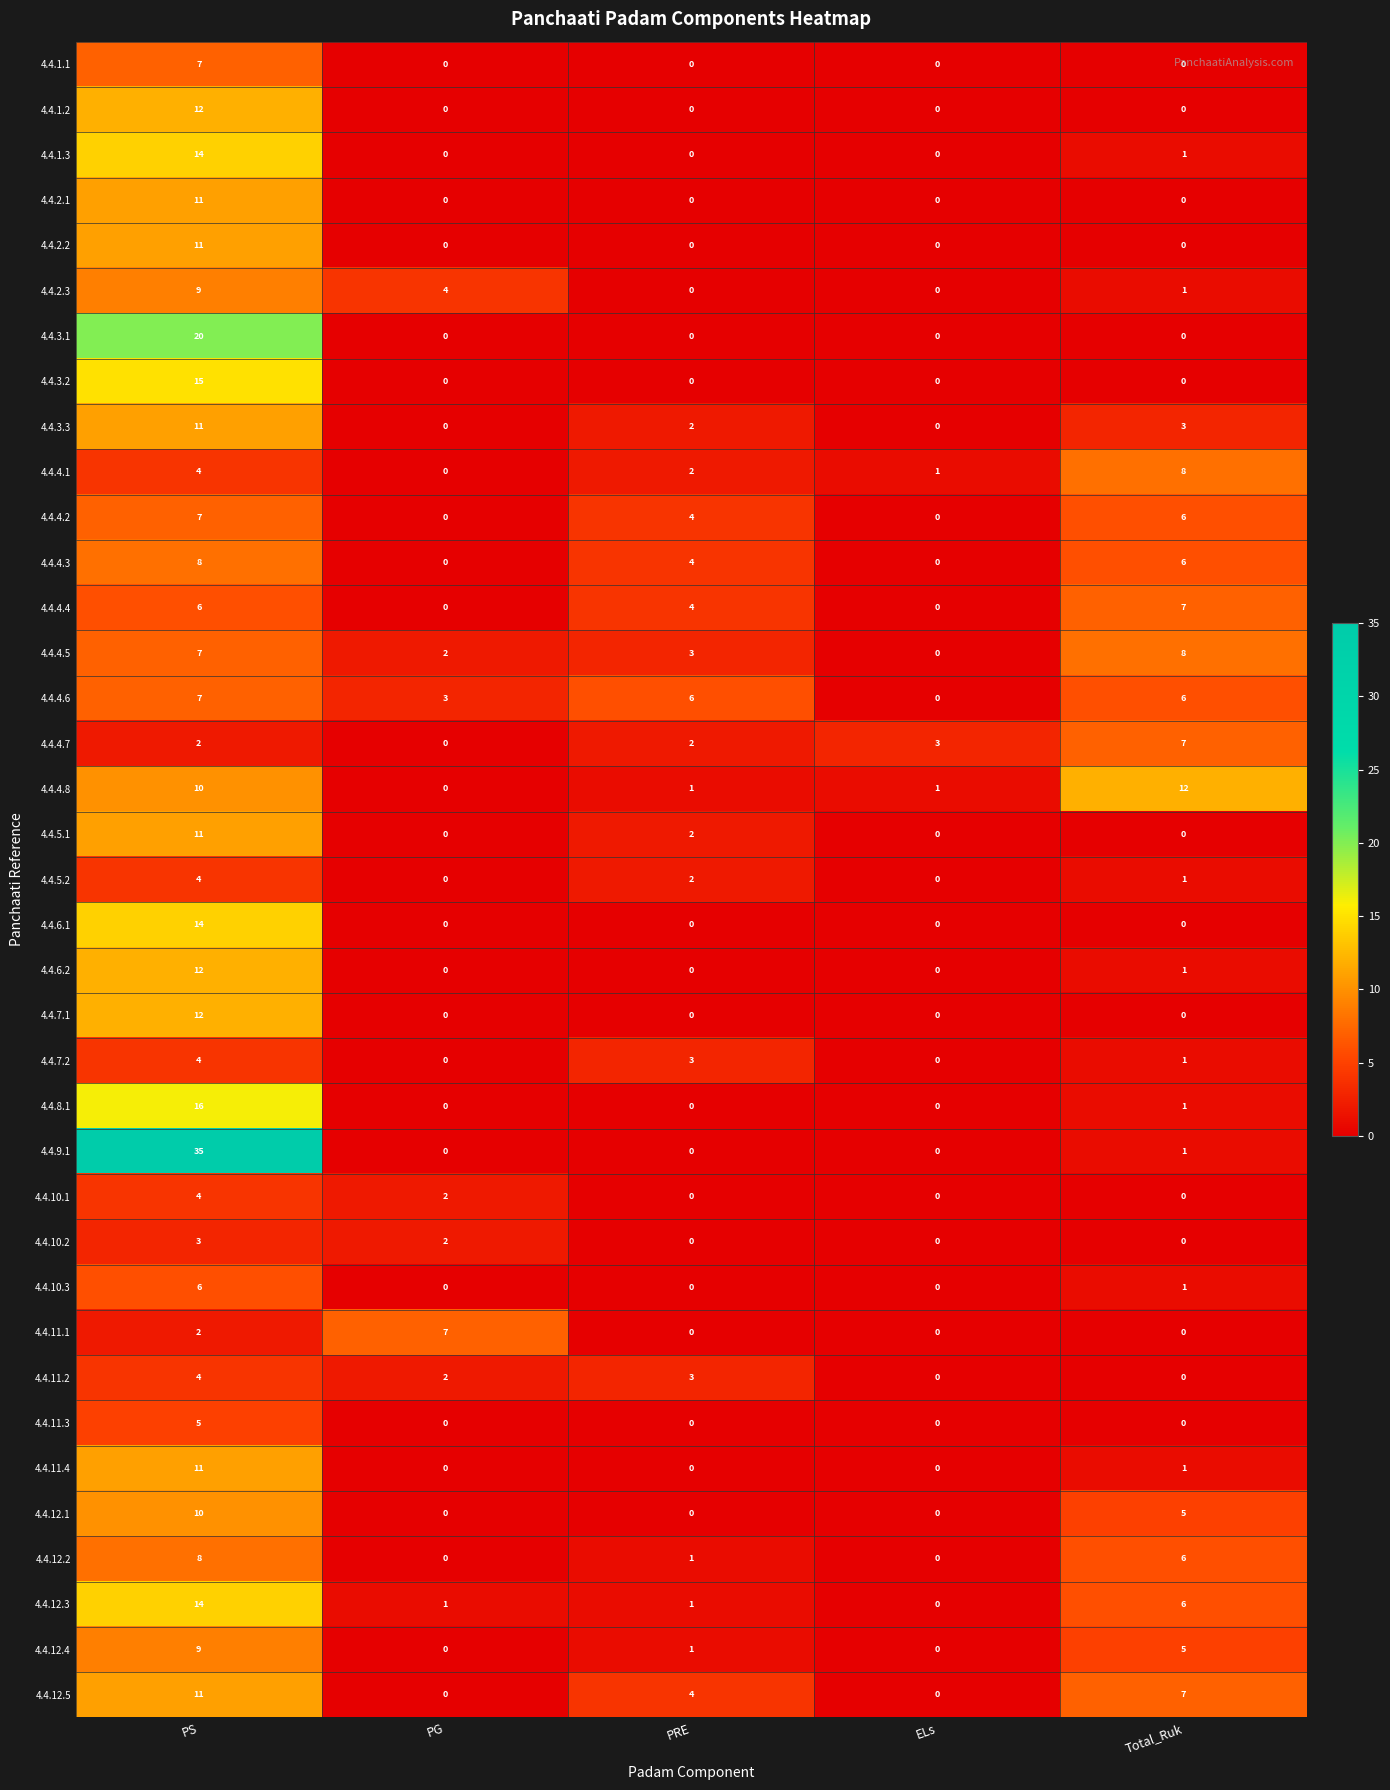

How many 4.4.7.2 values are between 0 and 3?

4